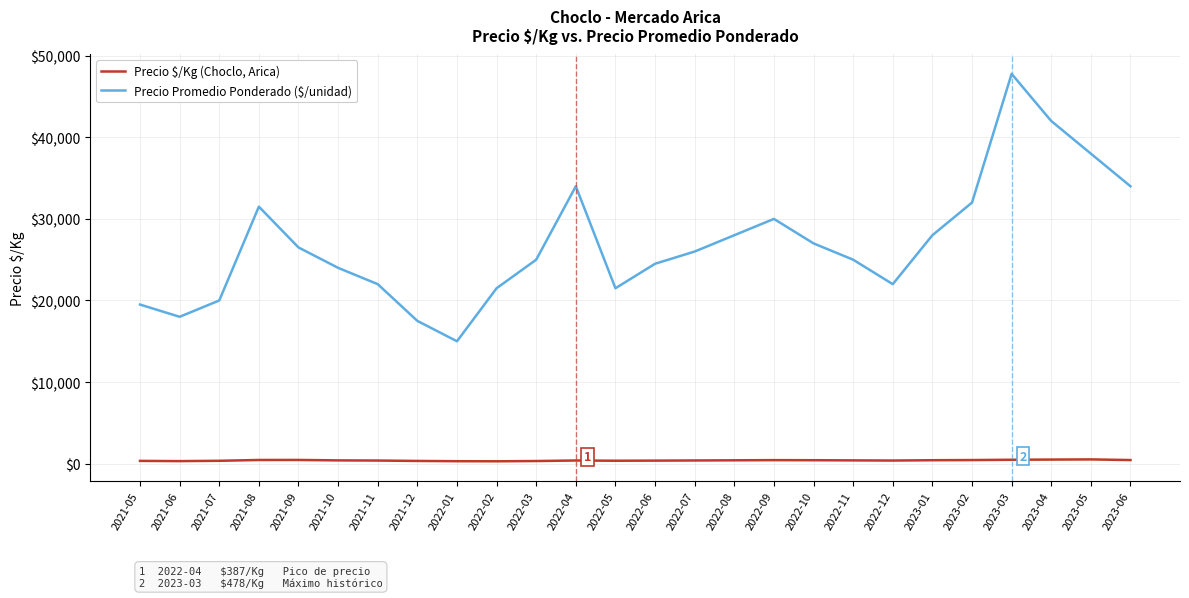

What is the total value across all series at 2022-10?

27420